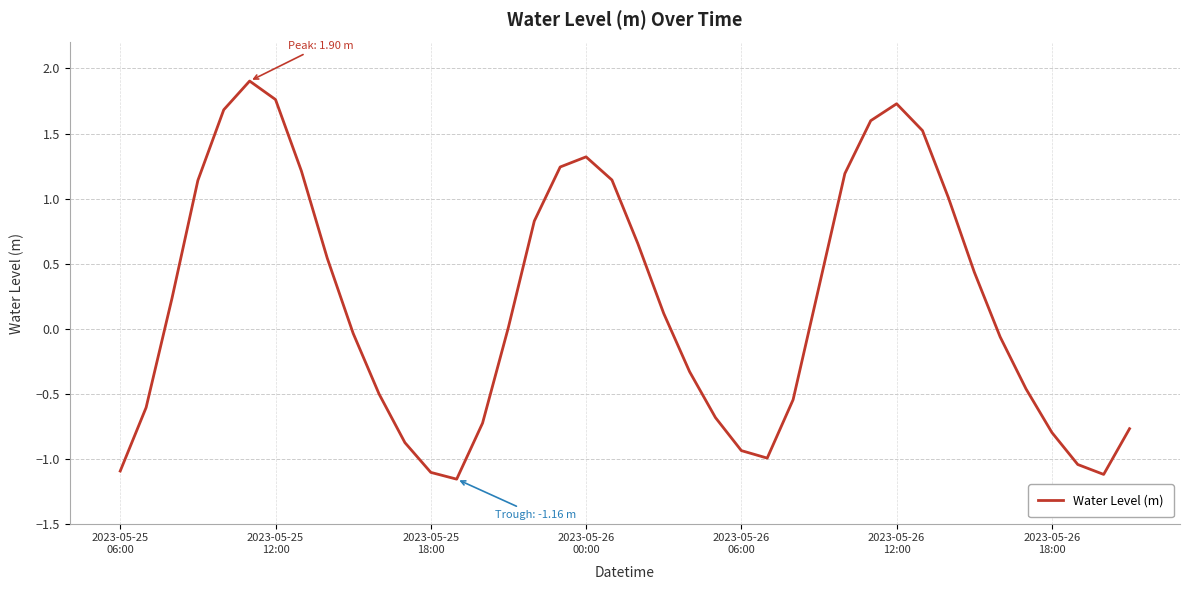

What is the greatest value displayed?

1.9